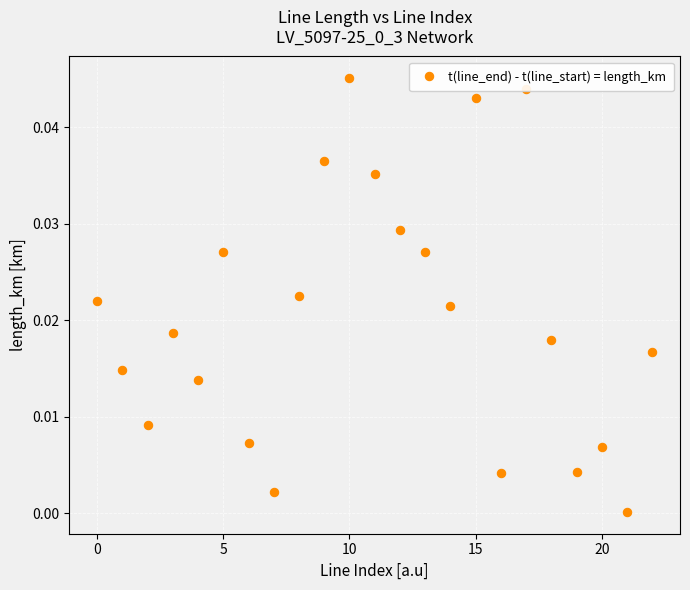

How many interior local valleys (lower than both neighbors) does the data have?

7